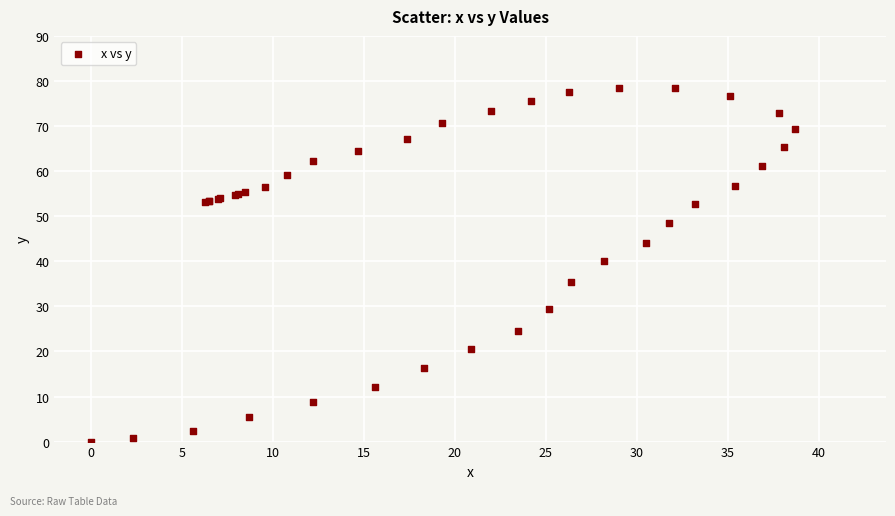

What Y value in the scatter plot is closest to 39?

40.1